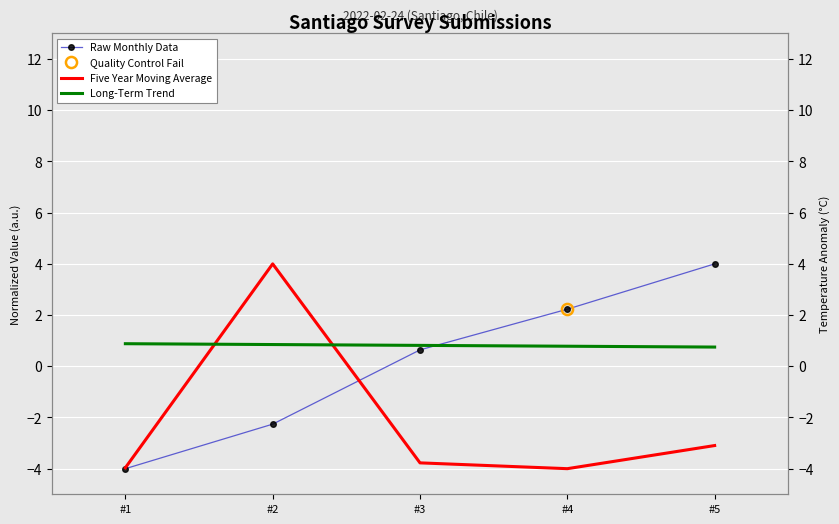

Which series changed the most between #2 and #3?

Five Year Moving Average